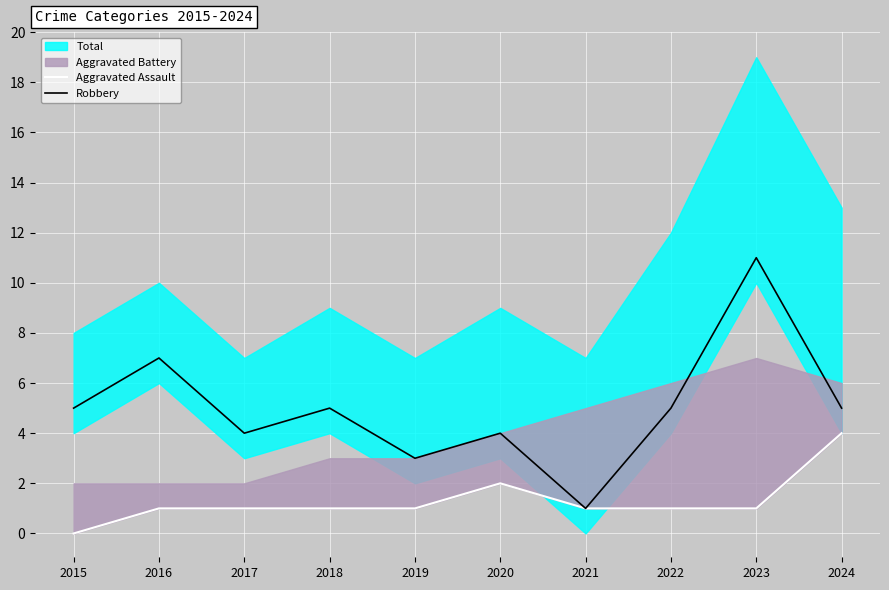

Where does the Aggravated Assault series first go above 1?

2020